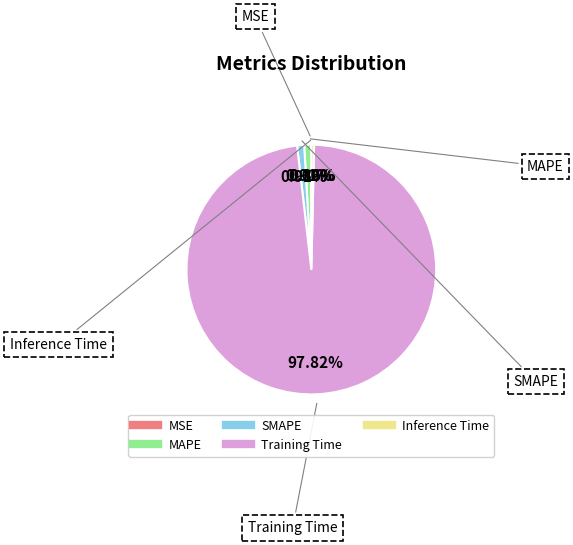

Is there any slice that represents more than half of the pie?

Yes